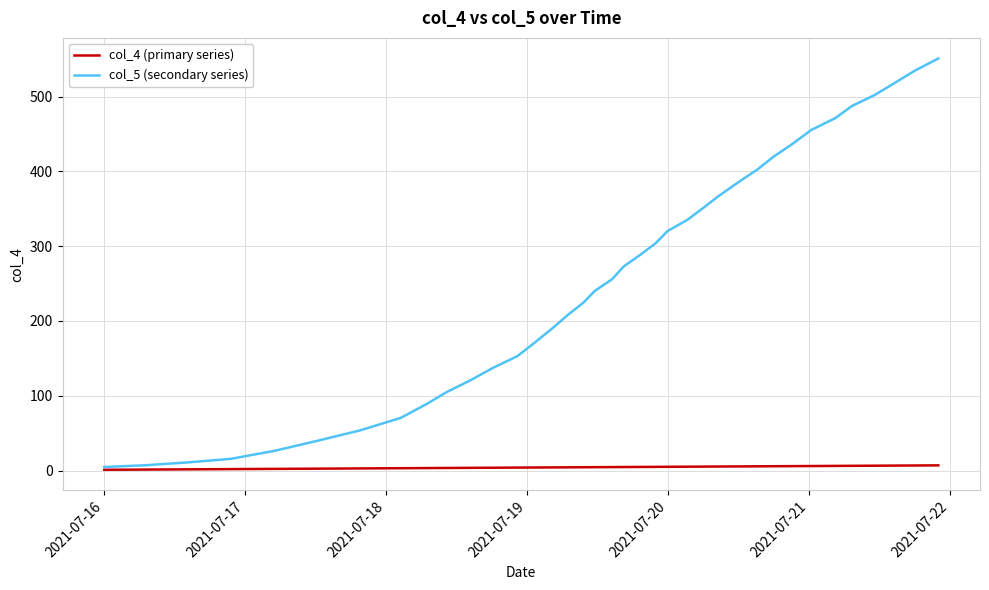

Rank the series by their maximum value, from lowest to highest.

col_4 (primary series), col_5 (secondary series)